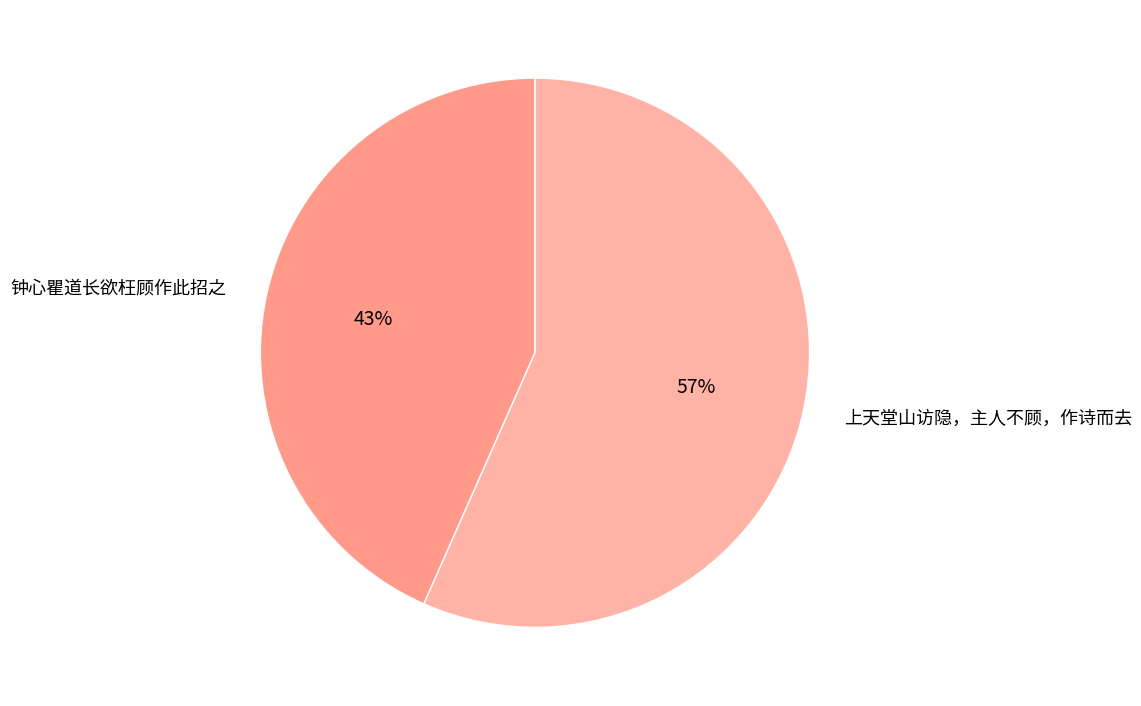

How many segments does this pie chart have?

2